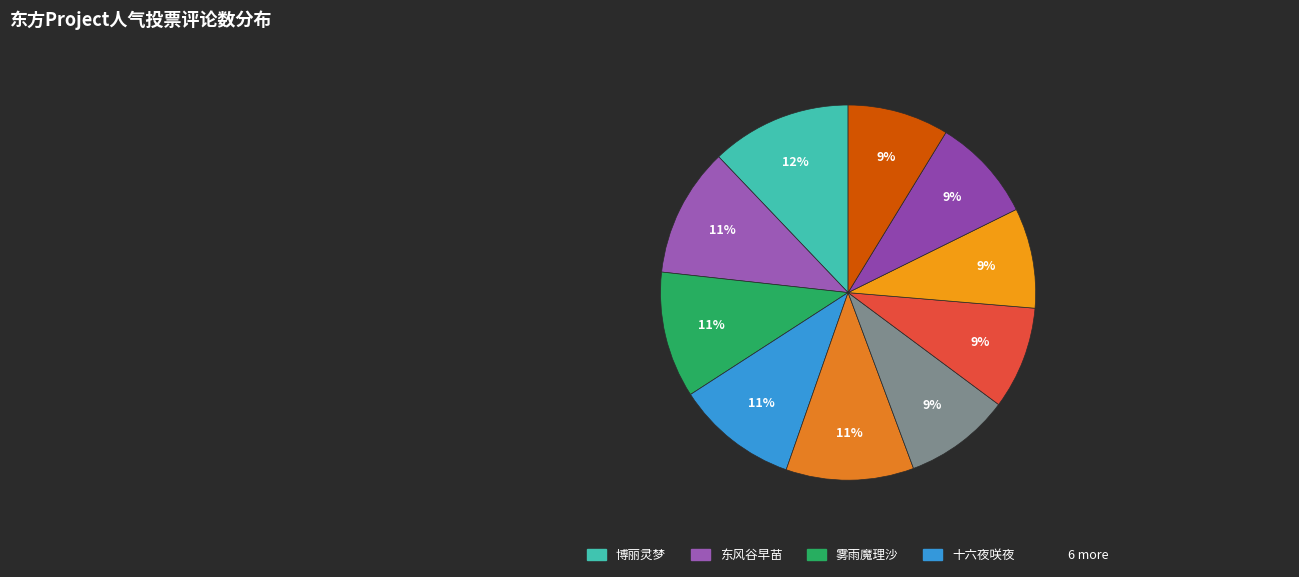

What is the largest slice in the pie chart?

博丽灵梦